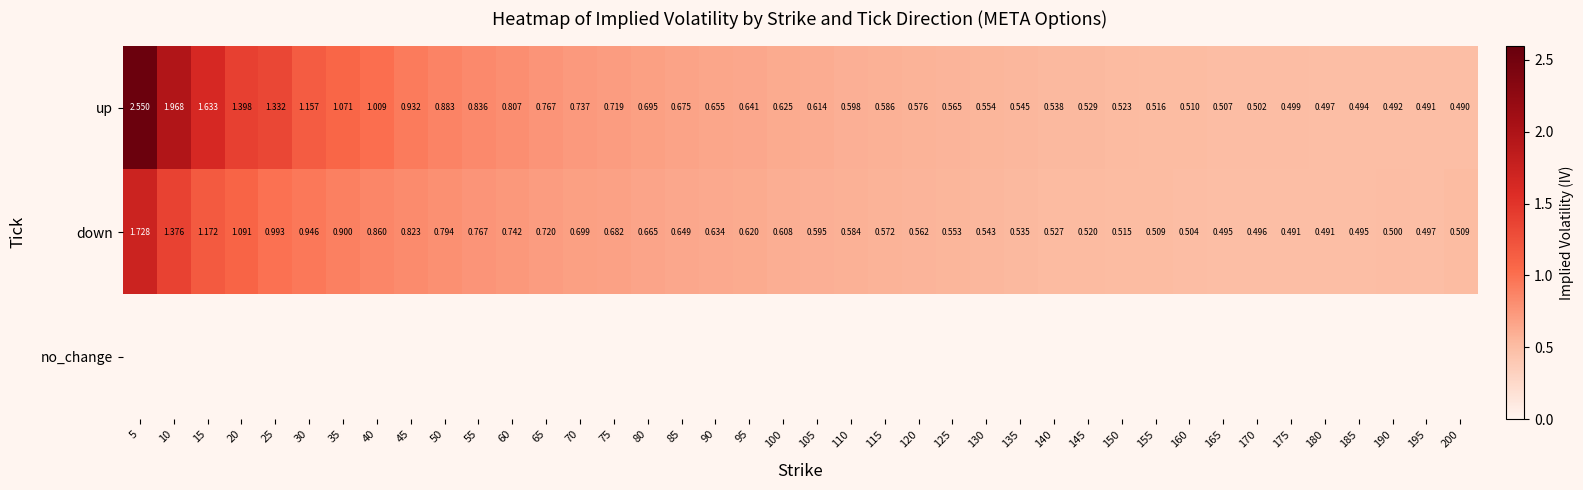

What is the sum of the down values at 125 and 120?

1.1